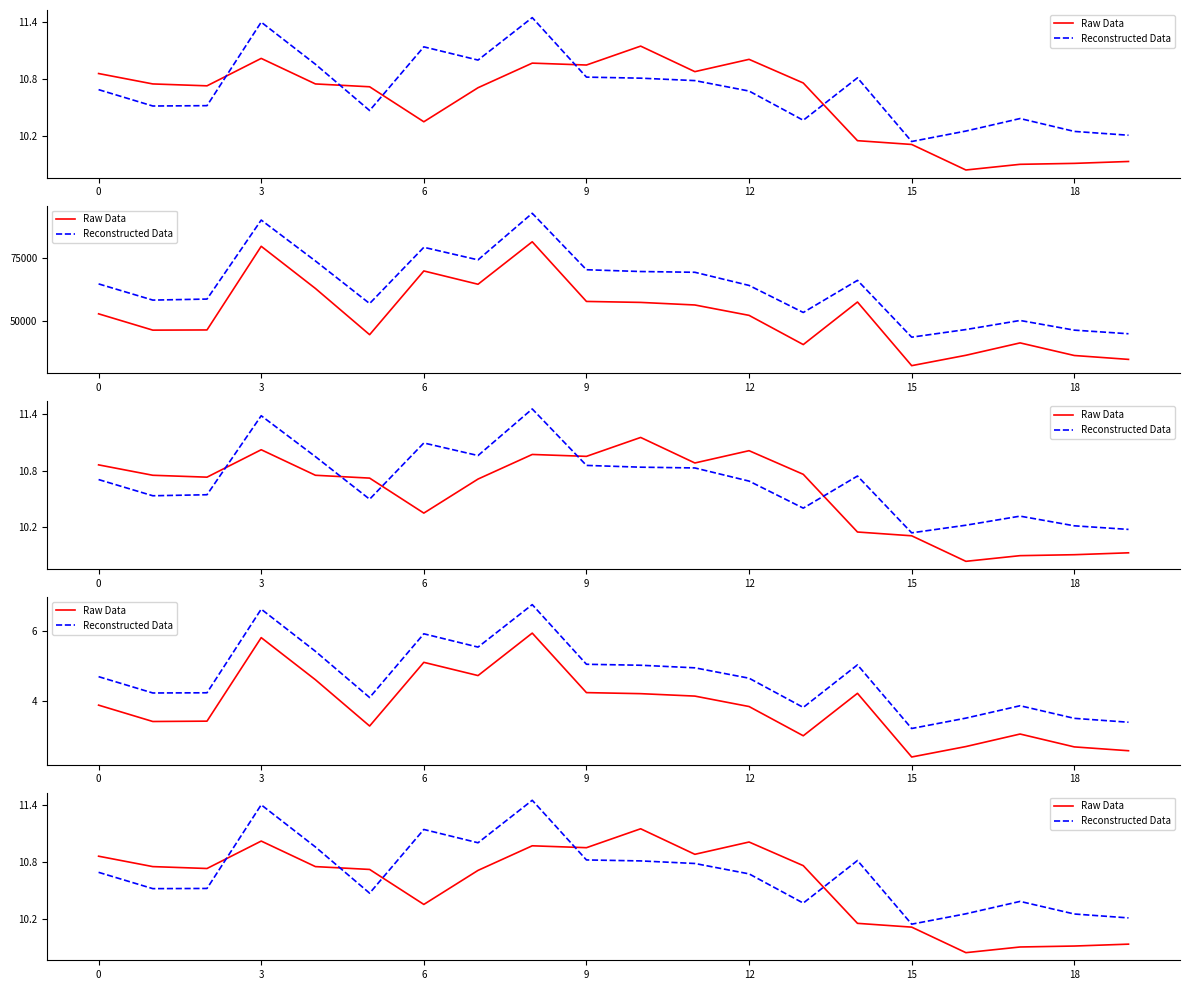

What is the sum of all Reconstructed Data values?

213.6